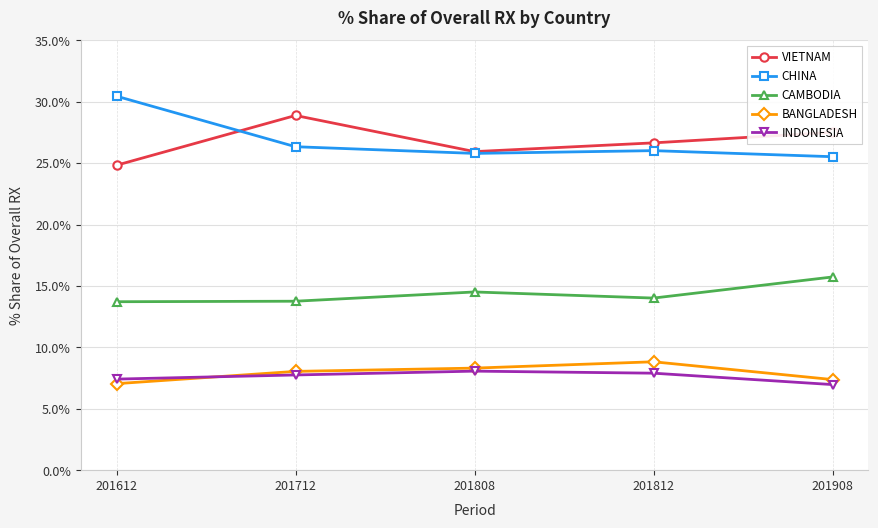

How many categories are shown in the chart?

5